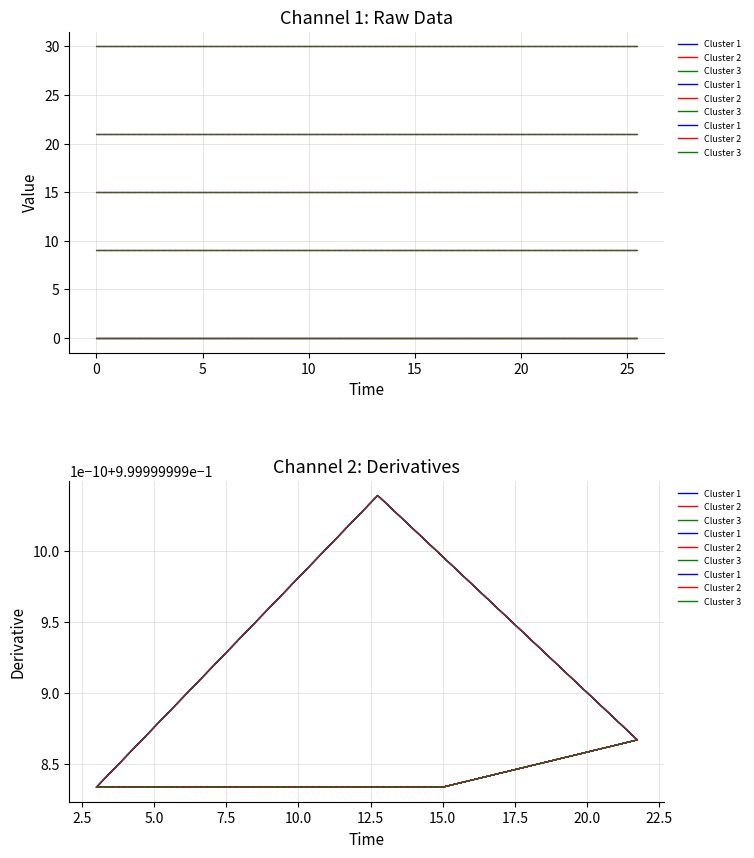

What is the label of the 4th point from the right?

1